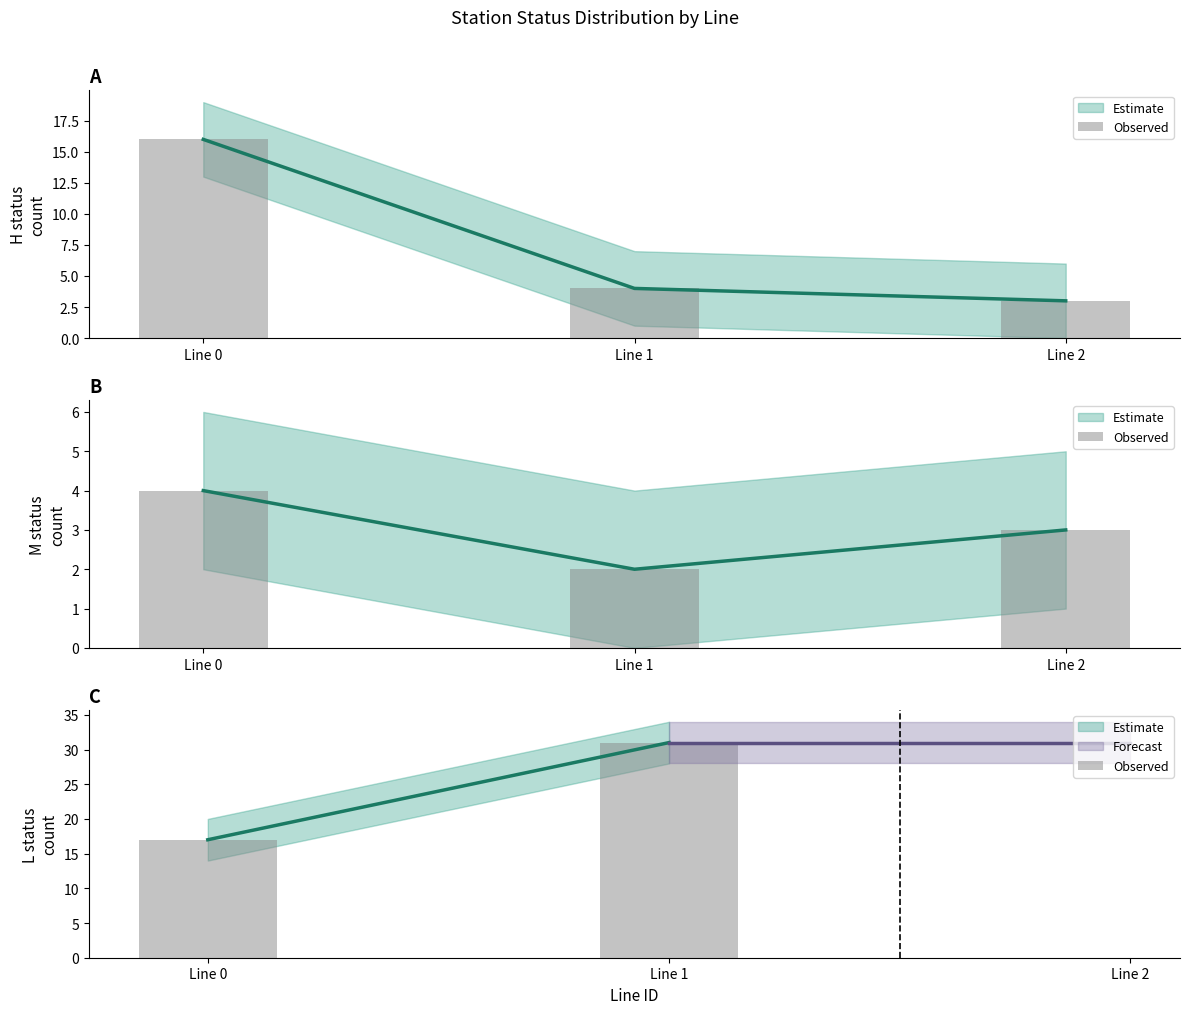

At which category does the chart reach its peak across all series?

Line 1